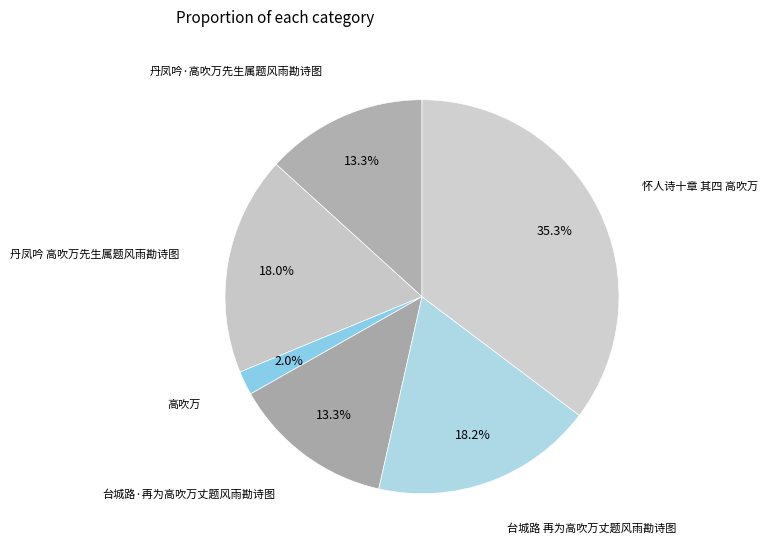

How many slices are in this pie chart?

6